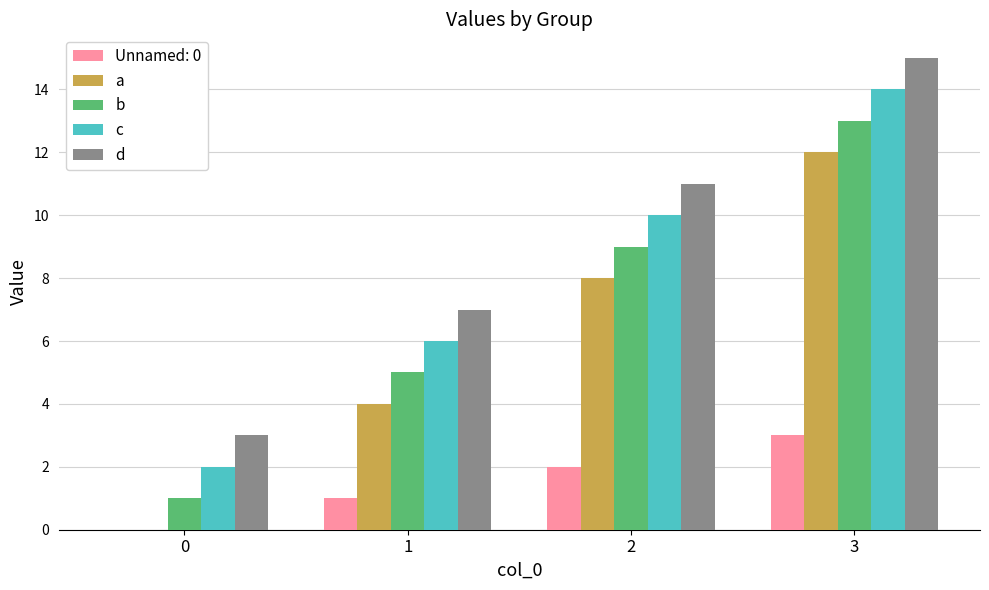

How many series are shown in this chart?

5